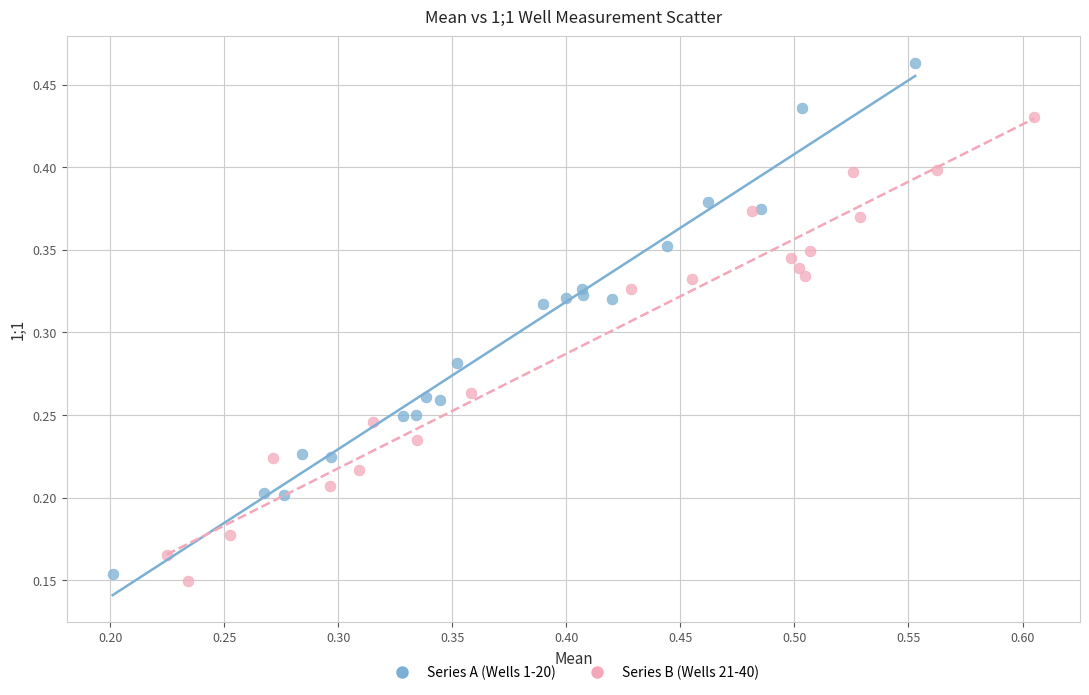

Which series contains the highest Y value?

Series A (Wells 1-20)